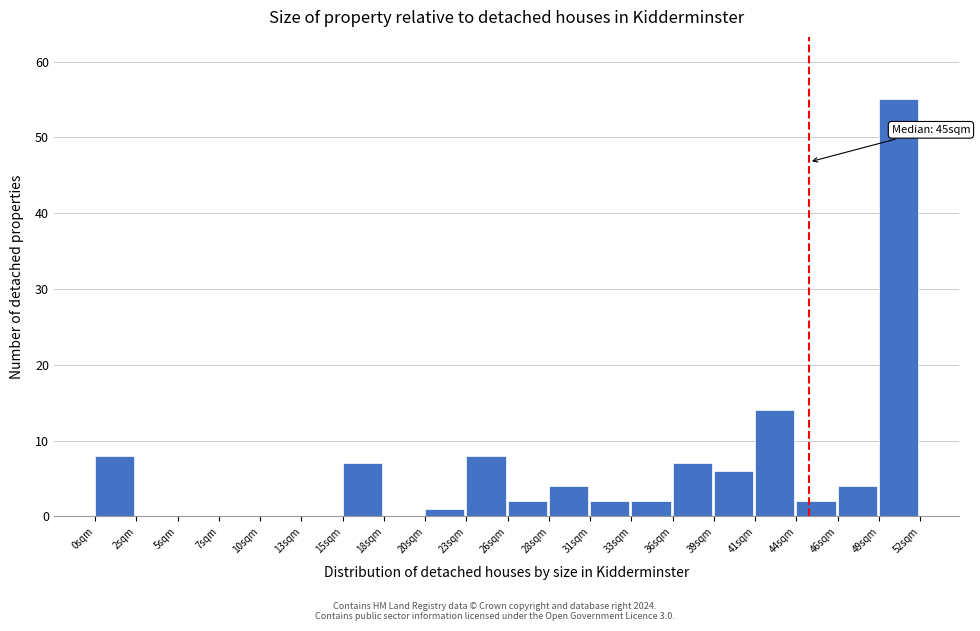

Reading right to left, transcribe all the data shown in this chart.

49sqm=55	46sqm=4	44sqm=2	41sqm=14	39sqm=6	36sqm=7	33sqm=2	31sqm=2	28sqm=4	26sqm=2	23sqm=8	20sqm=1	18sqm=0	15sqm=7	13sqm=0	10sqm=0	7sqm=0	5sqm=0	2sqm=0	0sqm=8